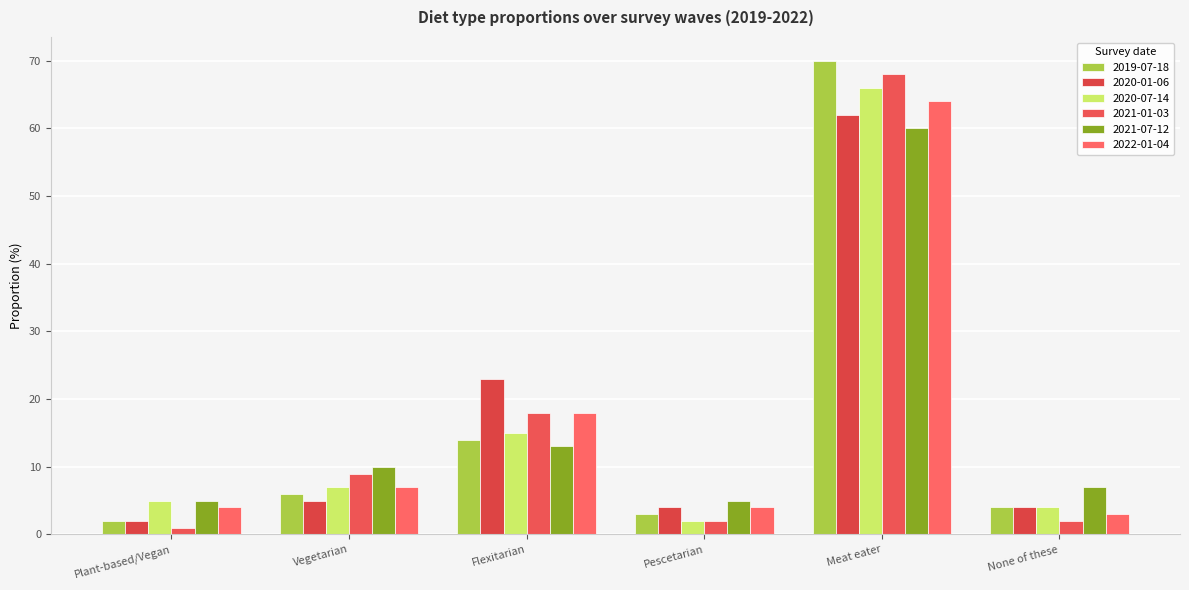

Reading left to right, transcribe all the data shown in this chart.

2019-07-18: Plant-based/Vegan=2.0	Vegetarian=6.0	Flexitarian=14.0	Pescetarian=3.0	Meat eater=70.0	None of these=4.0
2020-01-06: Plant-based/Vegan=2.0	Vegetarian=5.0	Flexitarian=23.0	Pescetarian=4.0	Meat eater=62.0	None of these=4.0
2020-07-14: Plant-based/Vegan=5.0	Vegetarian=7.0	Flexitarian=15.0	Pescetarian=2.0	Meat eater=66.0	None of these=4.0
2021-01-03: Plant-based/Vegan=1.0	Vegetarian=9.0	Flexitarian=18.0	Pescetarian=2.0	Meat eater=68.0	None of these=2.0
2021-07-12: Plant-based/Vegan=5.0	Vegetarian=10.0	Flexitarian=13.0	Pescetarian=5.0	Meat eater=60.0	None of these=7.0
2022-01-04: Plant-based/Vegan=4.0	Vegetarian=7.0	Flexitarian=18.0	Pescetarian=4.0	Meat eater=64.0	None of these=3.0